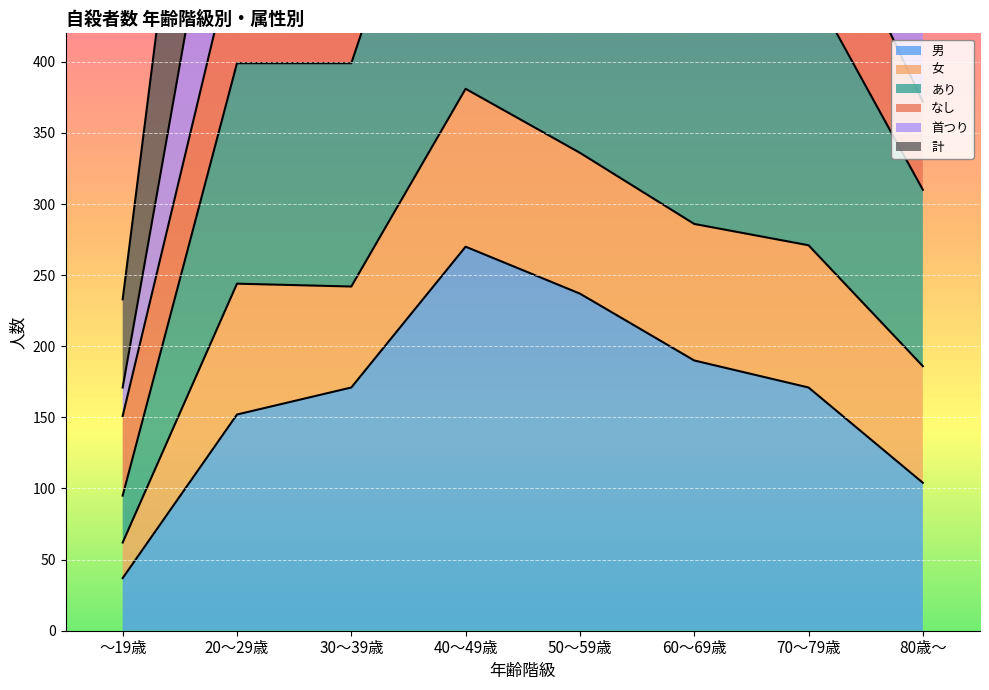

Is it true that 首つり equals 34 at ～19歳?

False